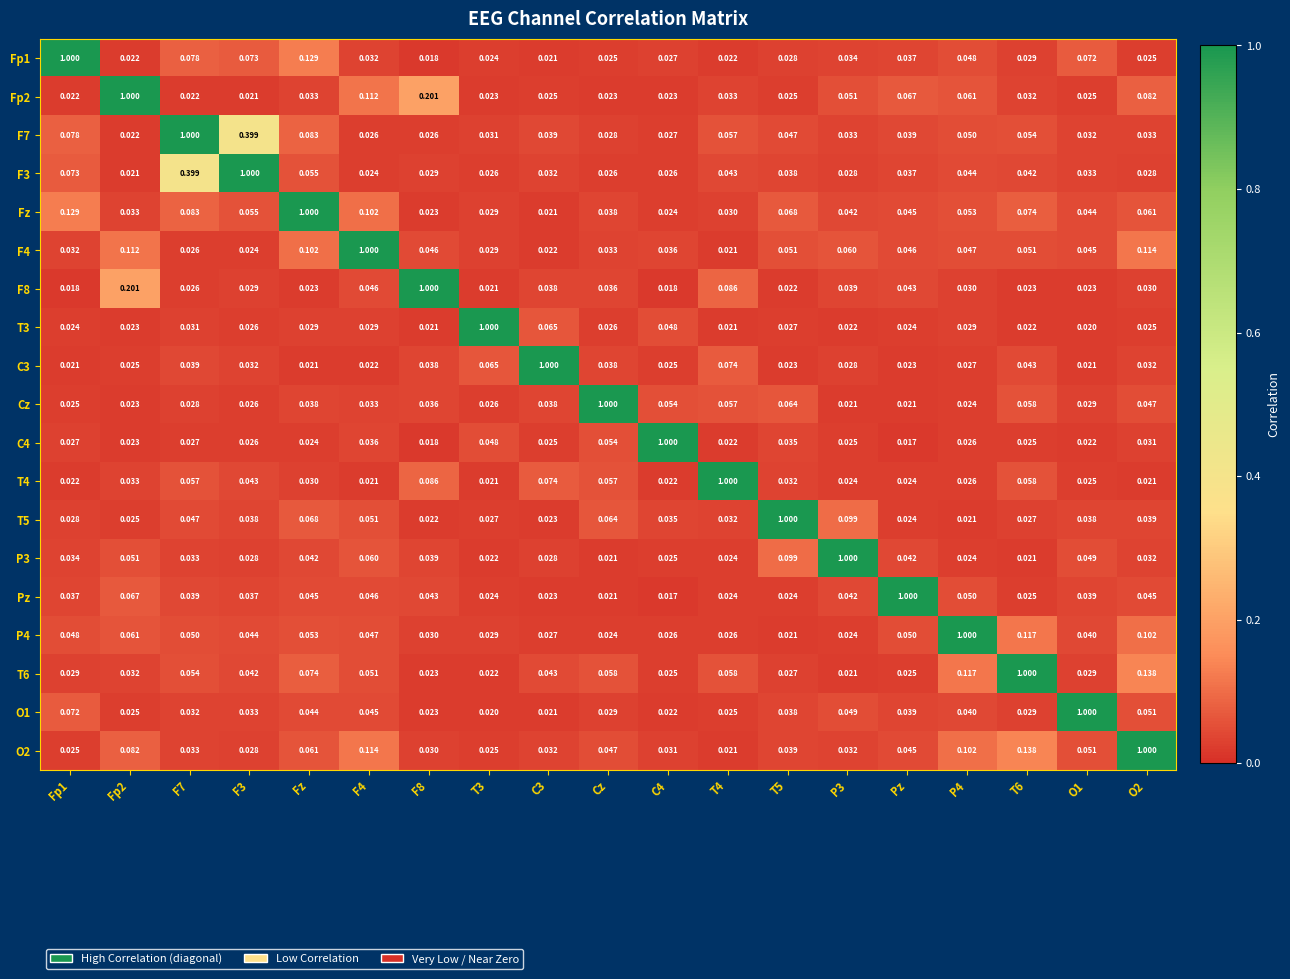

Is the value of Fp1 at C4 greater than the value of Fz at P3?

No